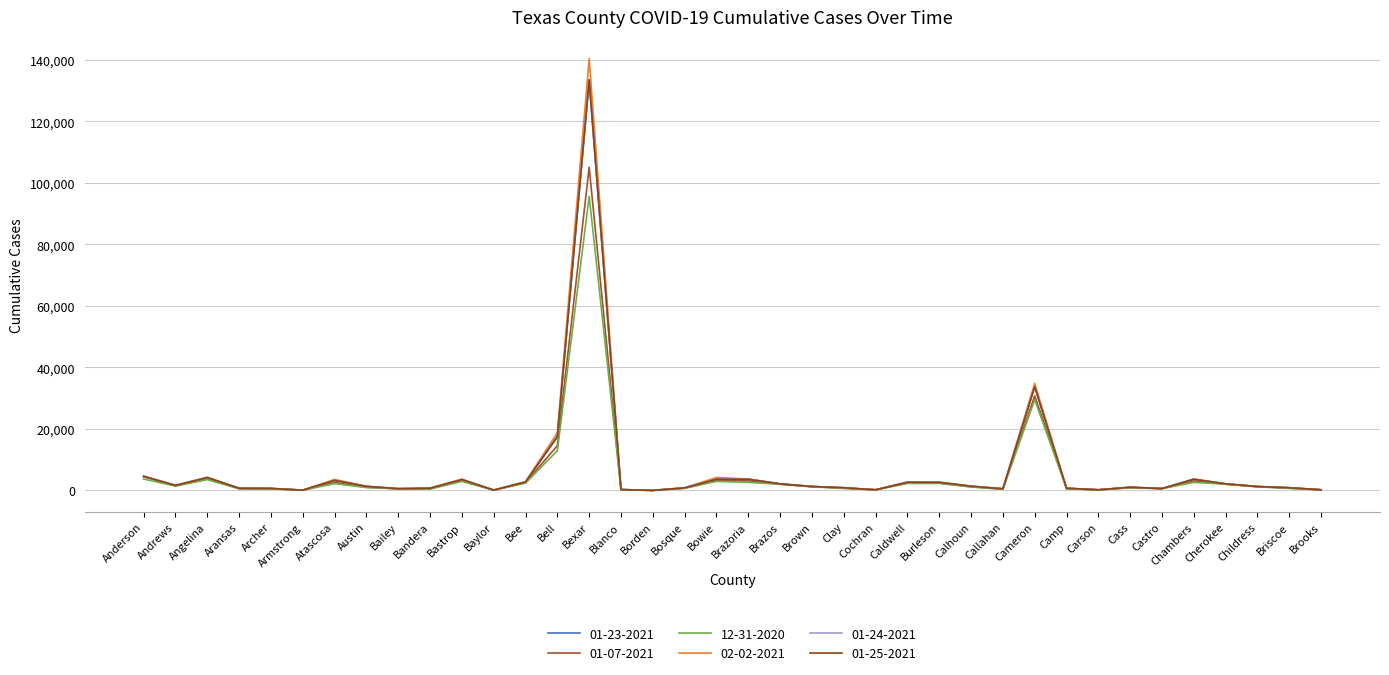

Which series changed the most between Anderson and Burleson?

01-07-2021